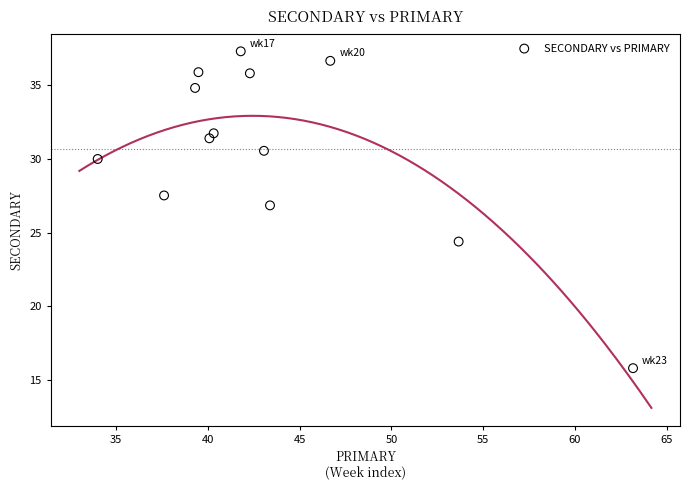

What is the range of X values (max minus min)?

29.2